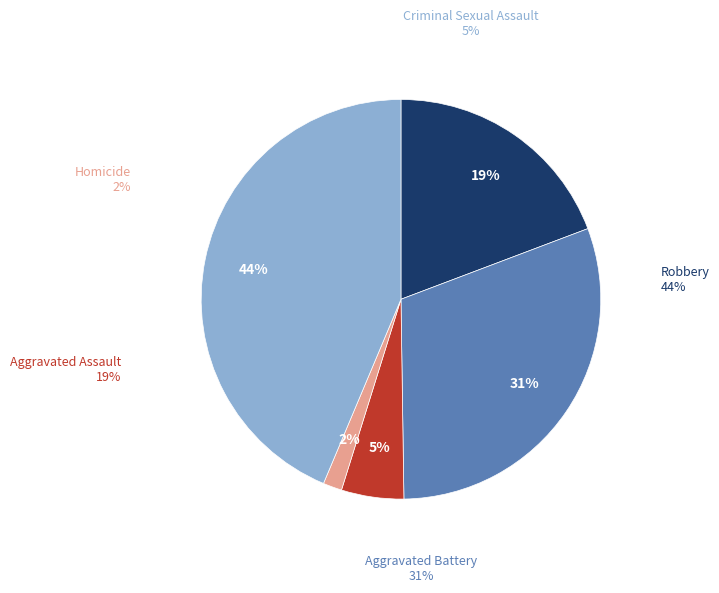

To the nearest percent, what percentage of the pie is Aggravated Battery?

31%